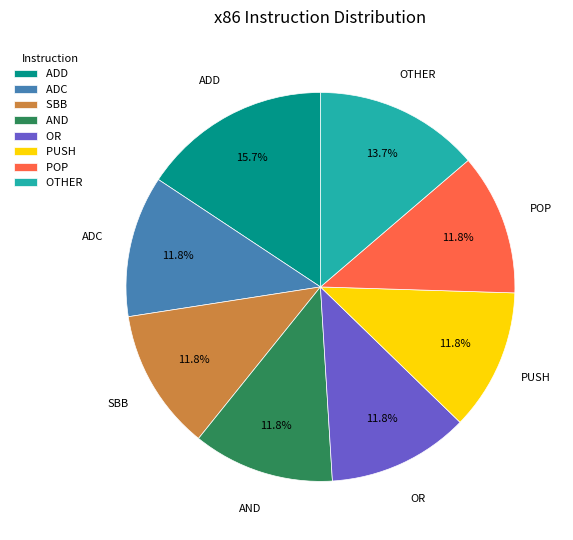

Do ADD and ADC together represent more than half of the pie?

No